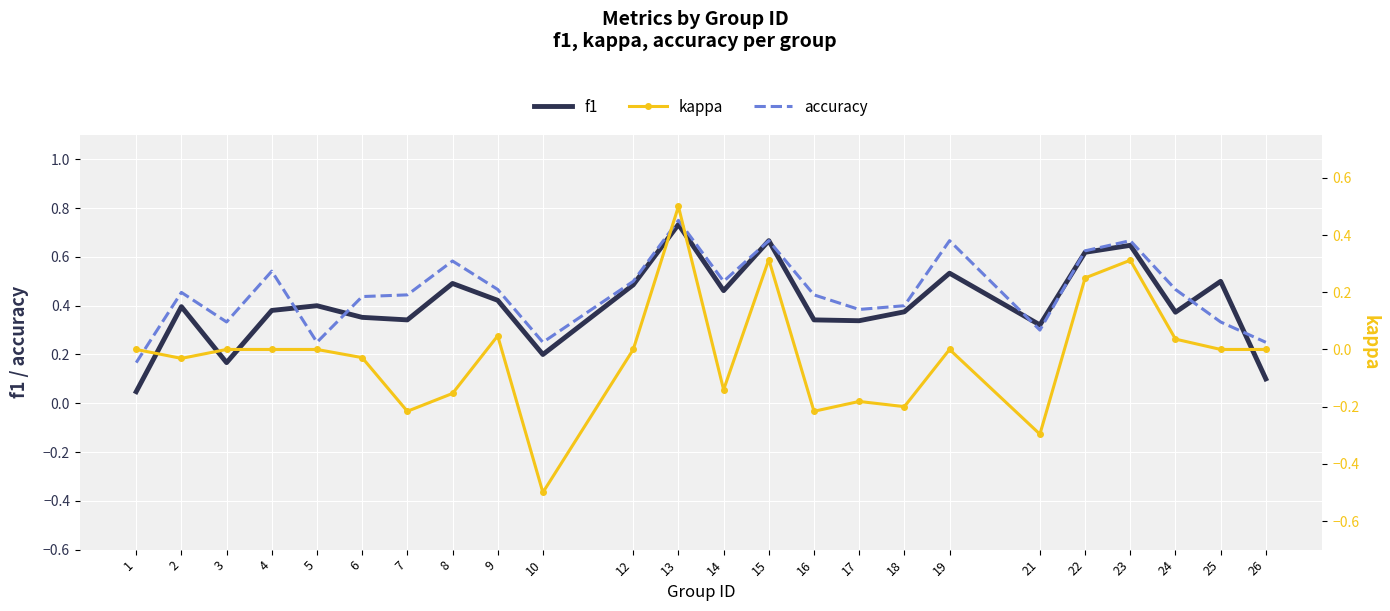

What is the total value across all series at 1?

0.2